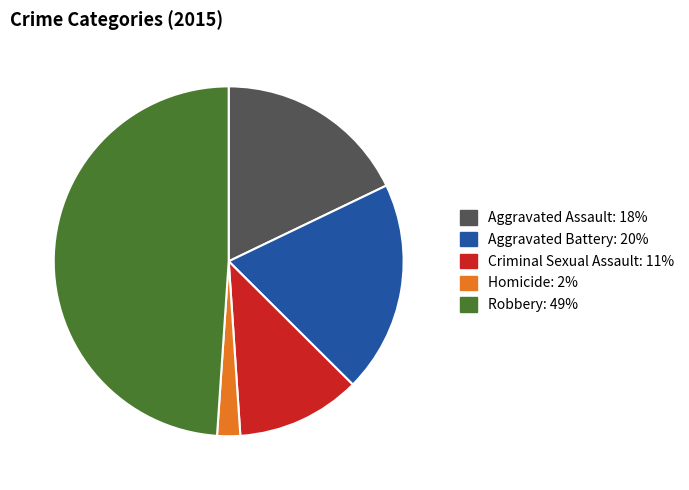

Does Robbery account for over 50% of the chart?

No